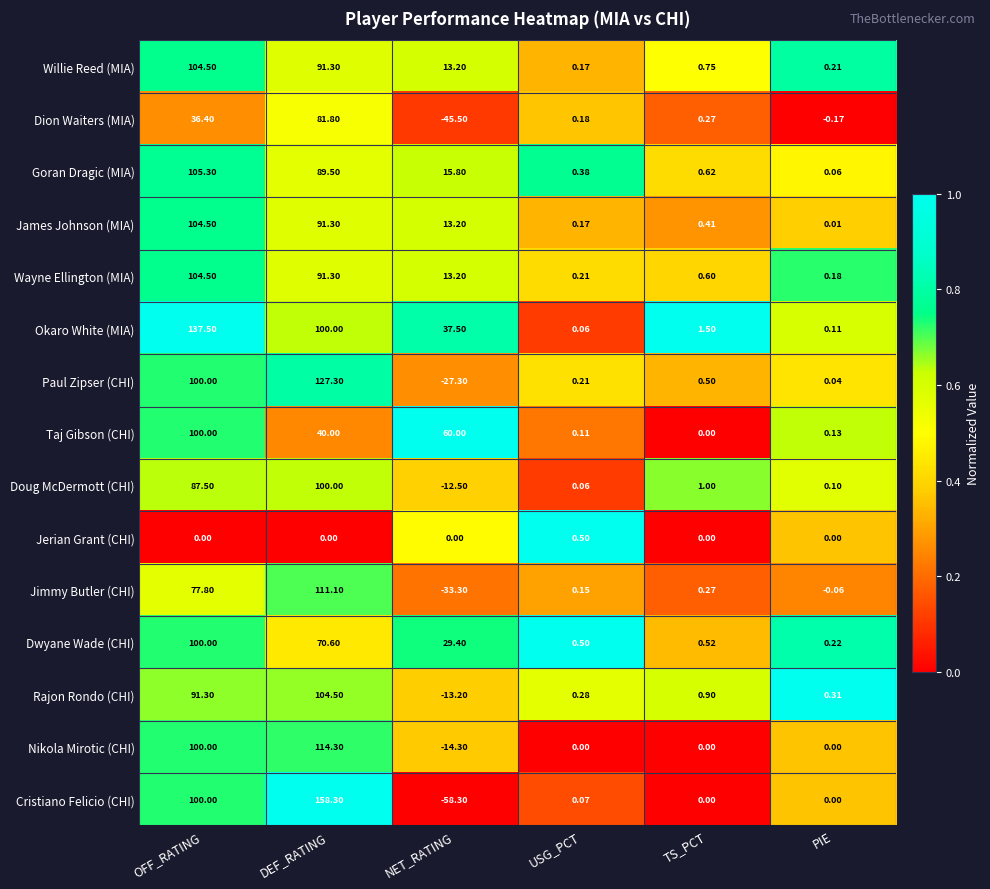

Which series has the largest total across all categories?

Okaro White (MIA)